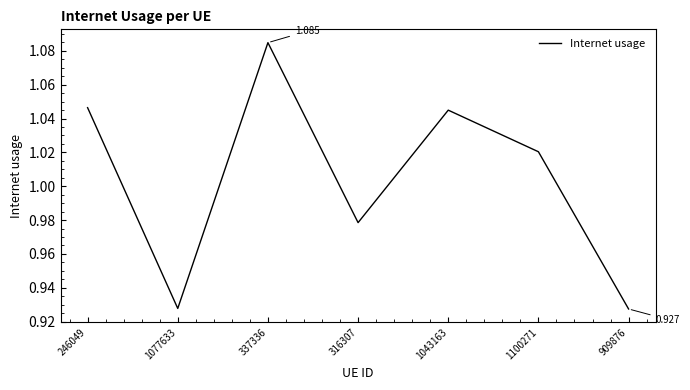

True or false: there are more than 0 points higher than both neighbors.

True